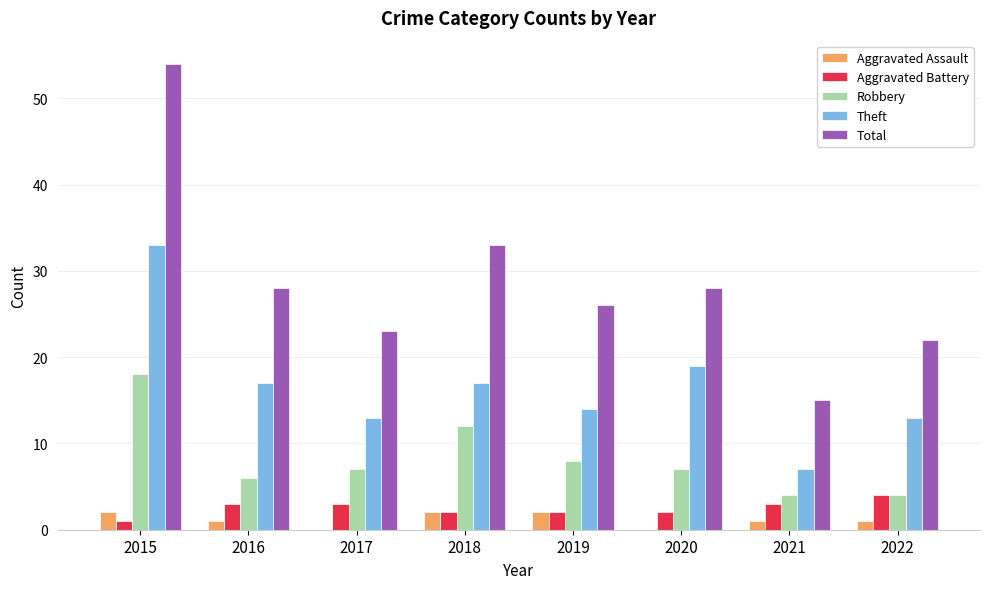

How many series are shown in this chart?

5